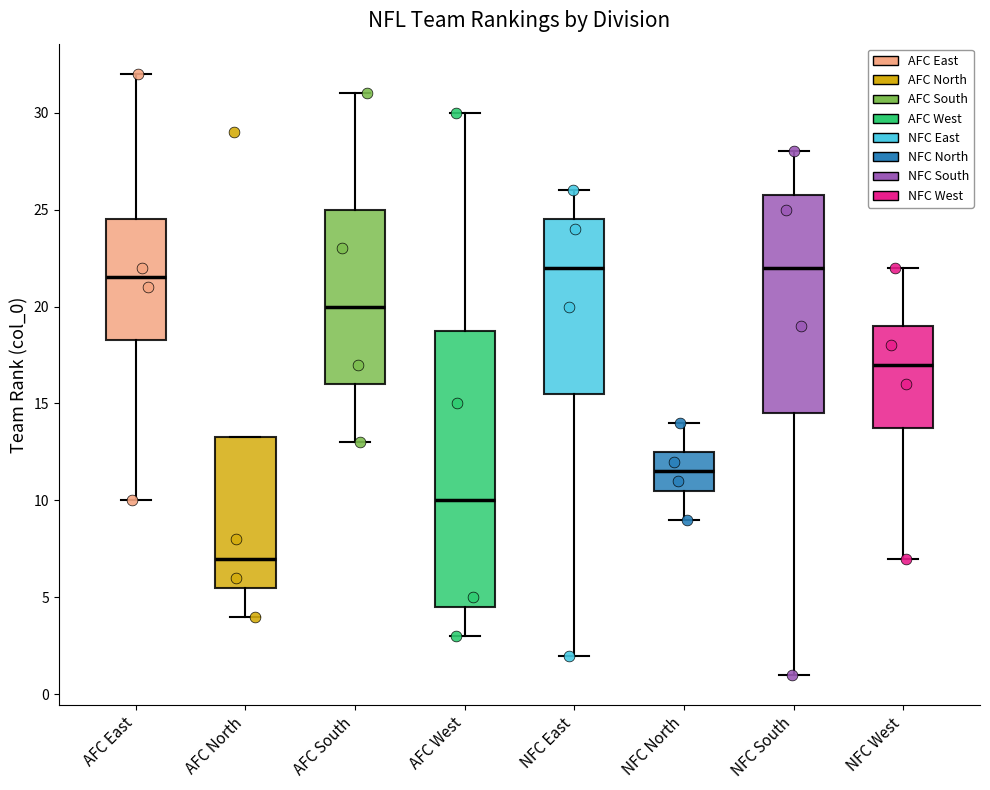

Where is the upper edge of the box for NFC North on the y-axis? The values are not printed on the chart, so give them approximately, as read against the axis.

12.5